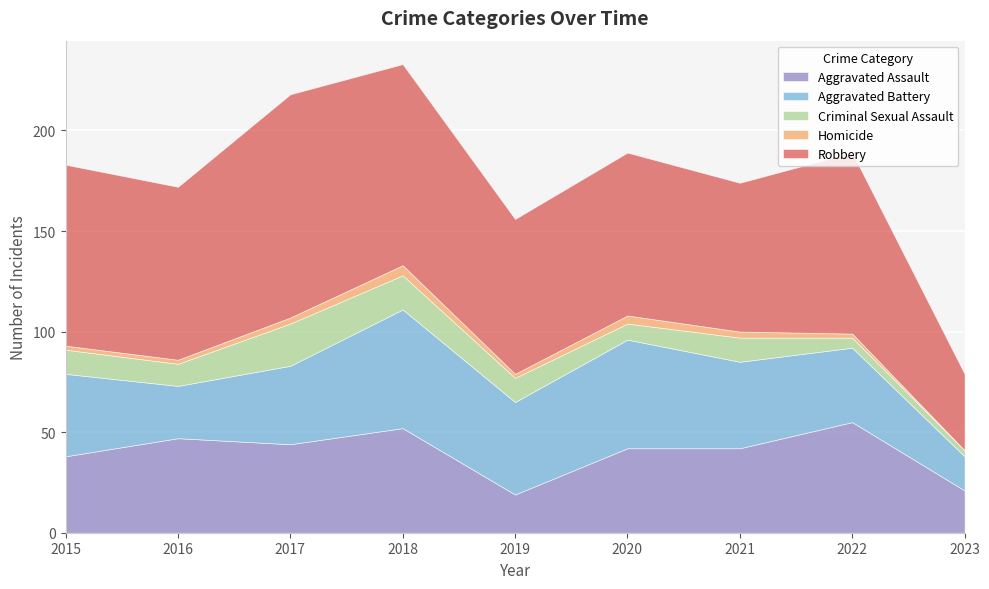

What is the difference between the highest and lowest values at 2015?

88